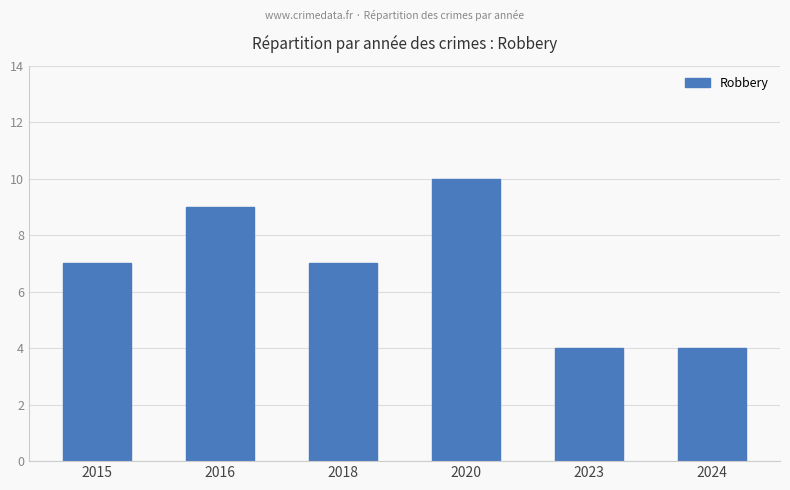

Which label corresponds to the largest value in the chart?

2020